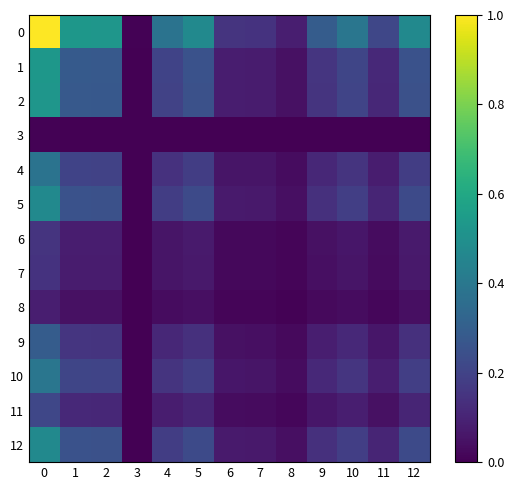

Count the number of data series in this chart.

13